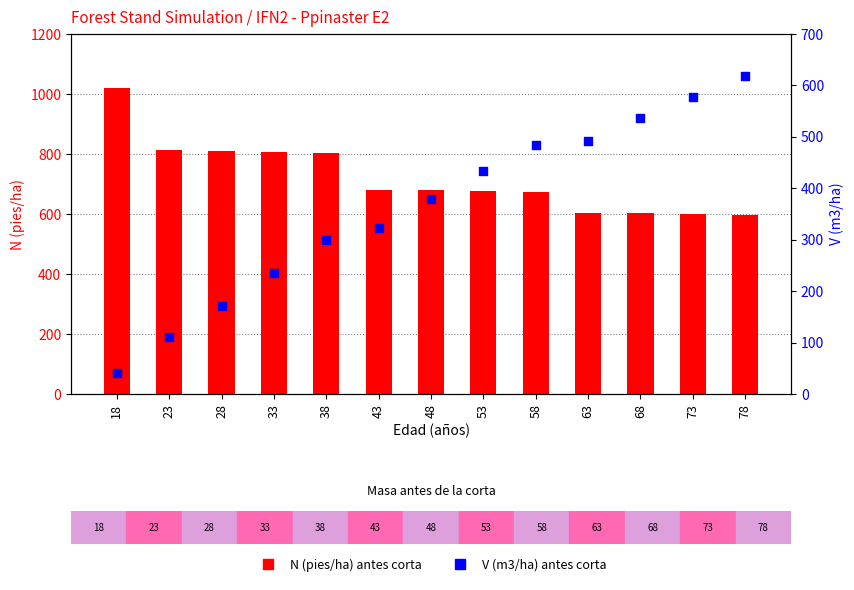

Which series reaches the maximum Y coordinate?

N (pies/ha)